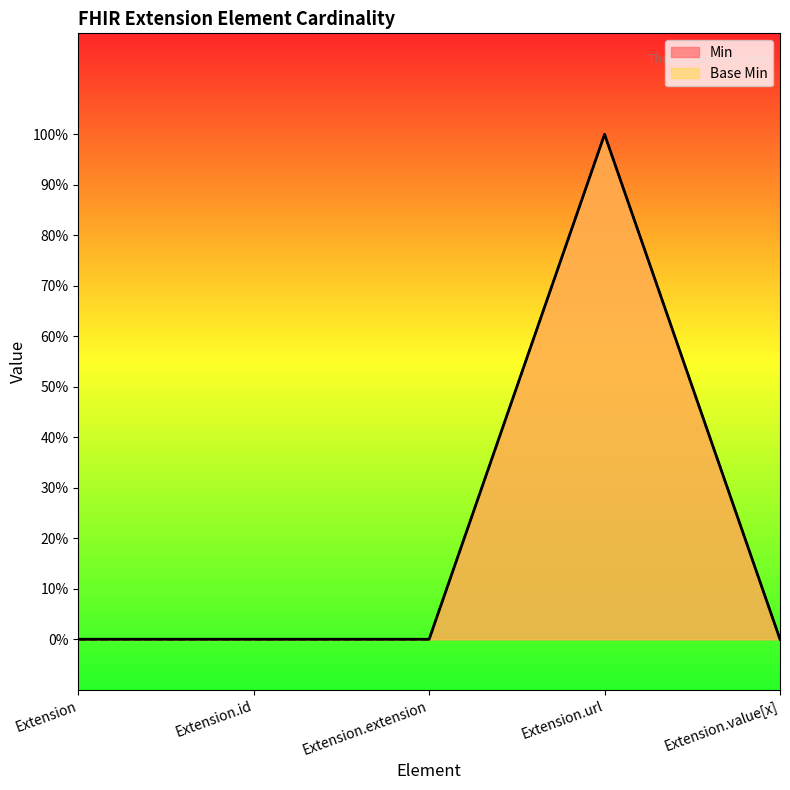

True or false: Min has more than 0 interior local peaks.

True